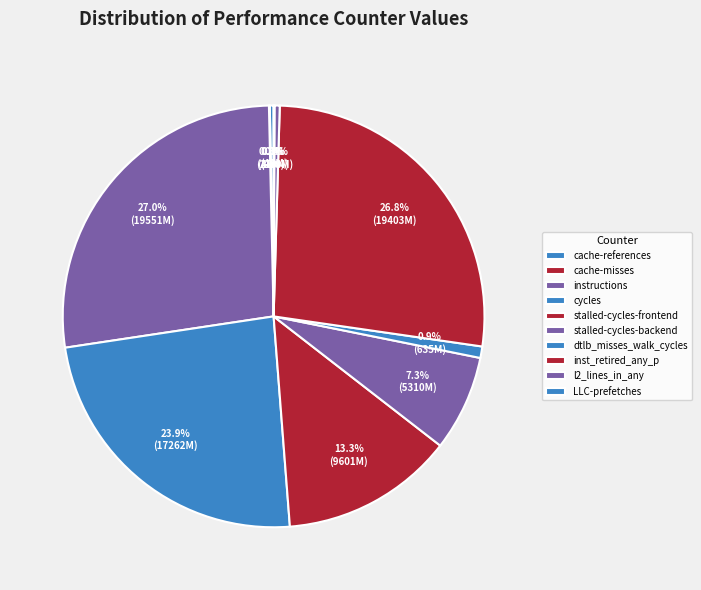

To the nearest percent, what is the average slice percentage?

10%